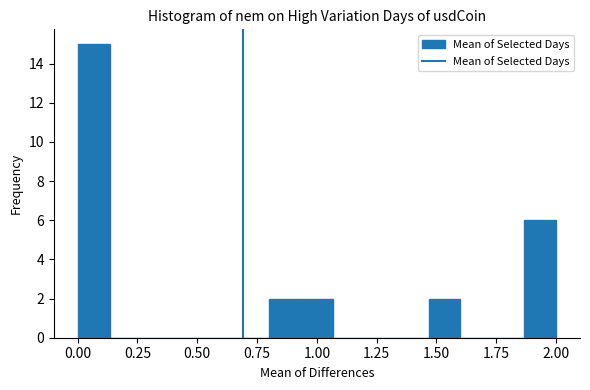

Around what value on the x-axis is the tallest bar? Give the approximate position of its centre, as read against the axis.

0.05